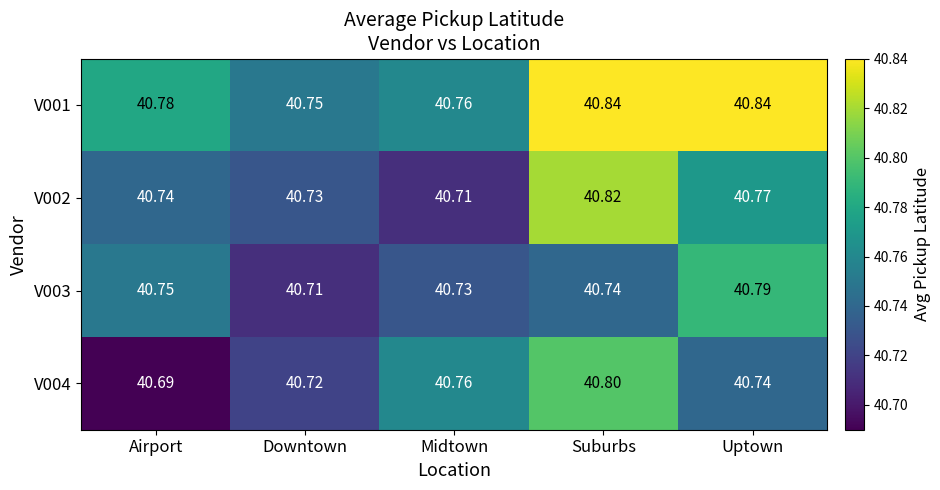

At which label is V002 closest to 40?

Midtown